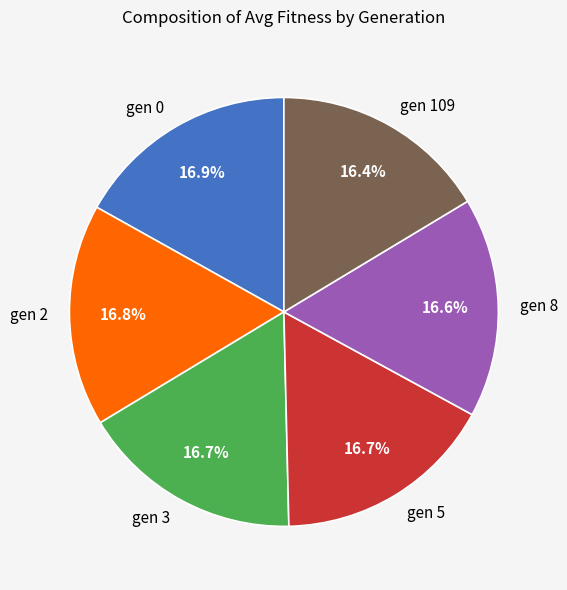

How much of the chart is everything except gen 109?

83.6%